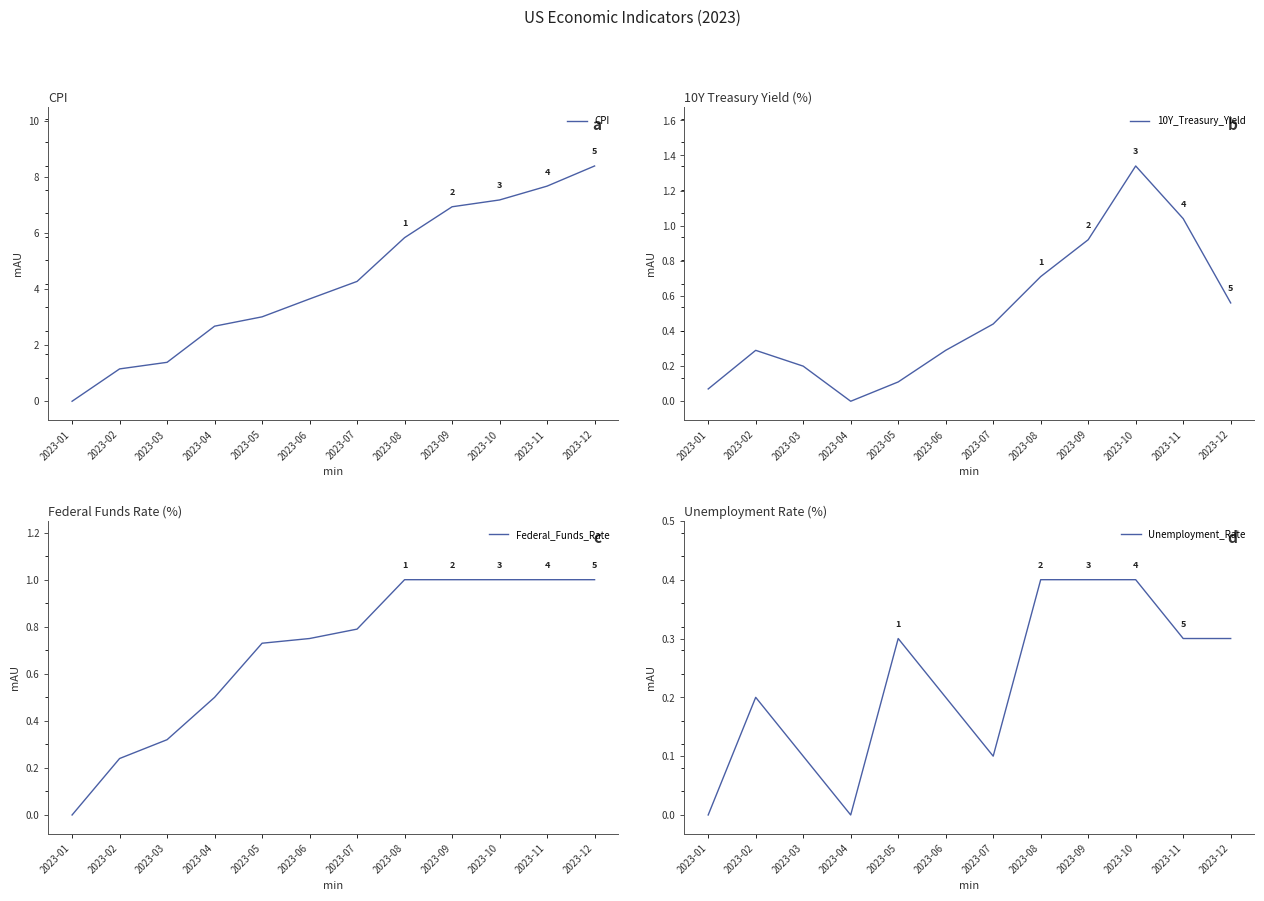

True or false: 10Y_Treasury_Yield and Unemployment_Rate intersect in this chart.

True